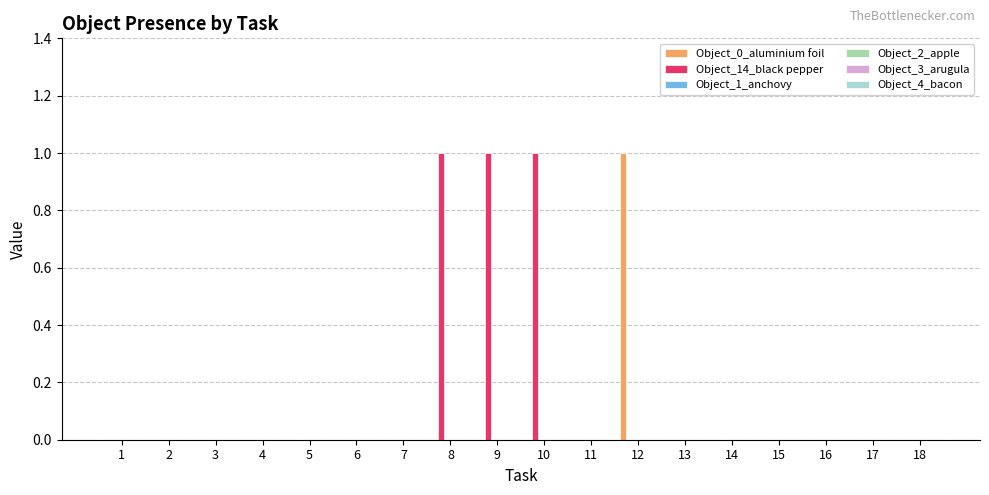

Which series has the largest total across all categories?

Object_14_black pepper